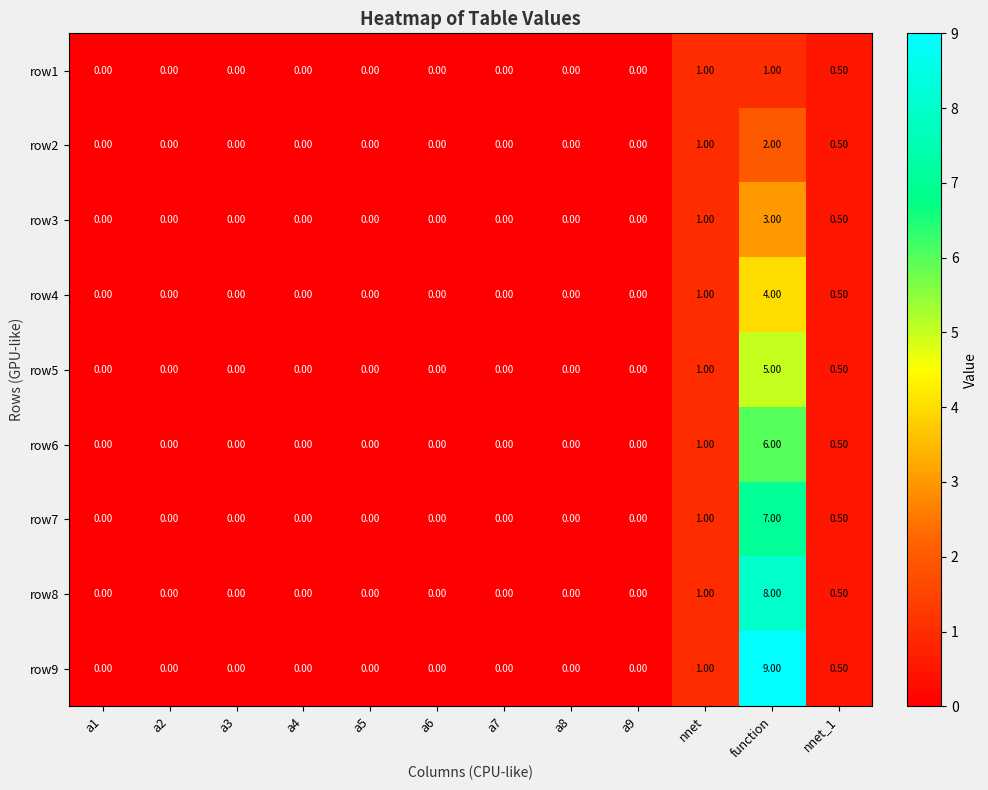

Rank the series by their maximum value, from highest to lowest.

row9, row8, row7, row6, row5, row4, row3, row2, row1